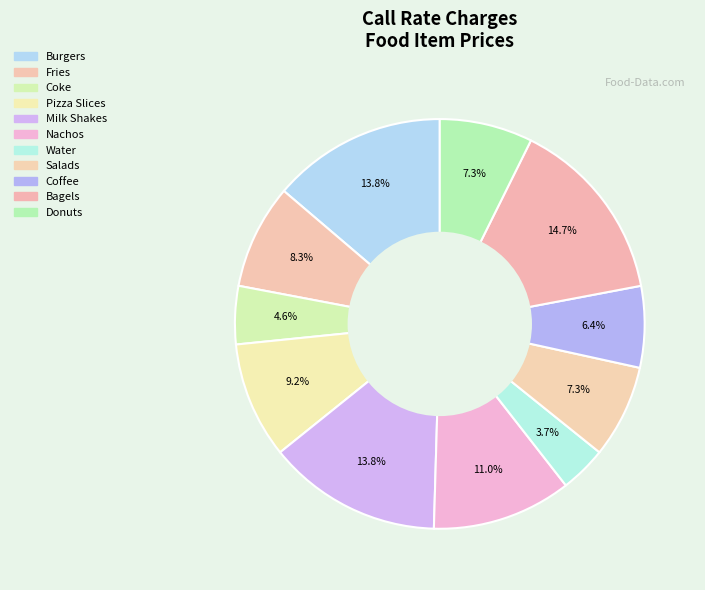

How many slices are in this pie chart?

11